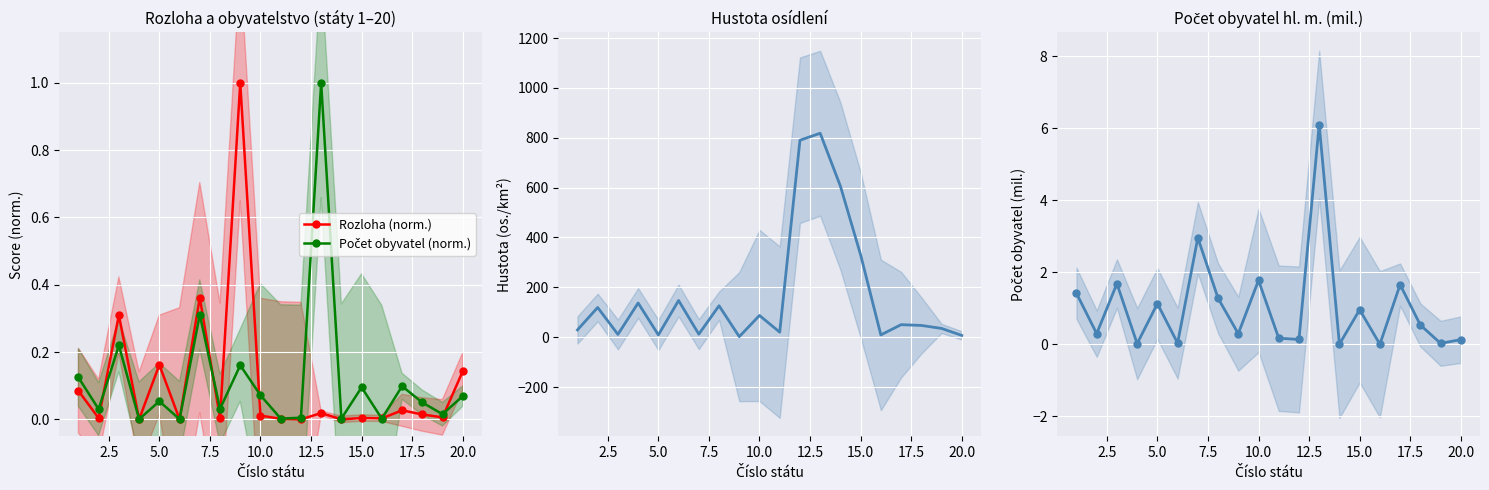

True or false: Rozloha (norm.) has more than 2 interior local peaks.

True